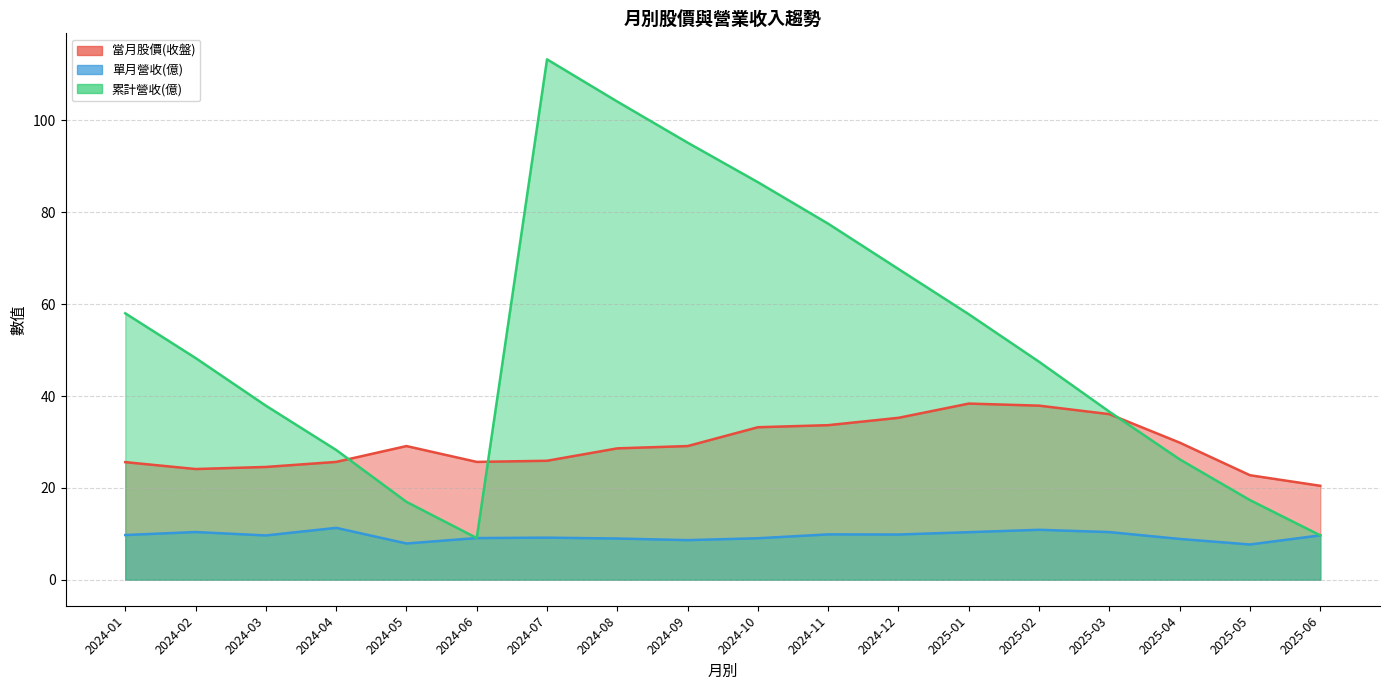

Does the chart have visible grid lines?

Yes